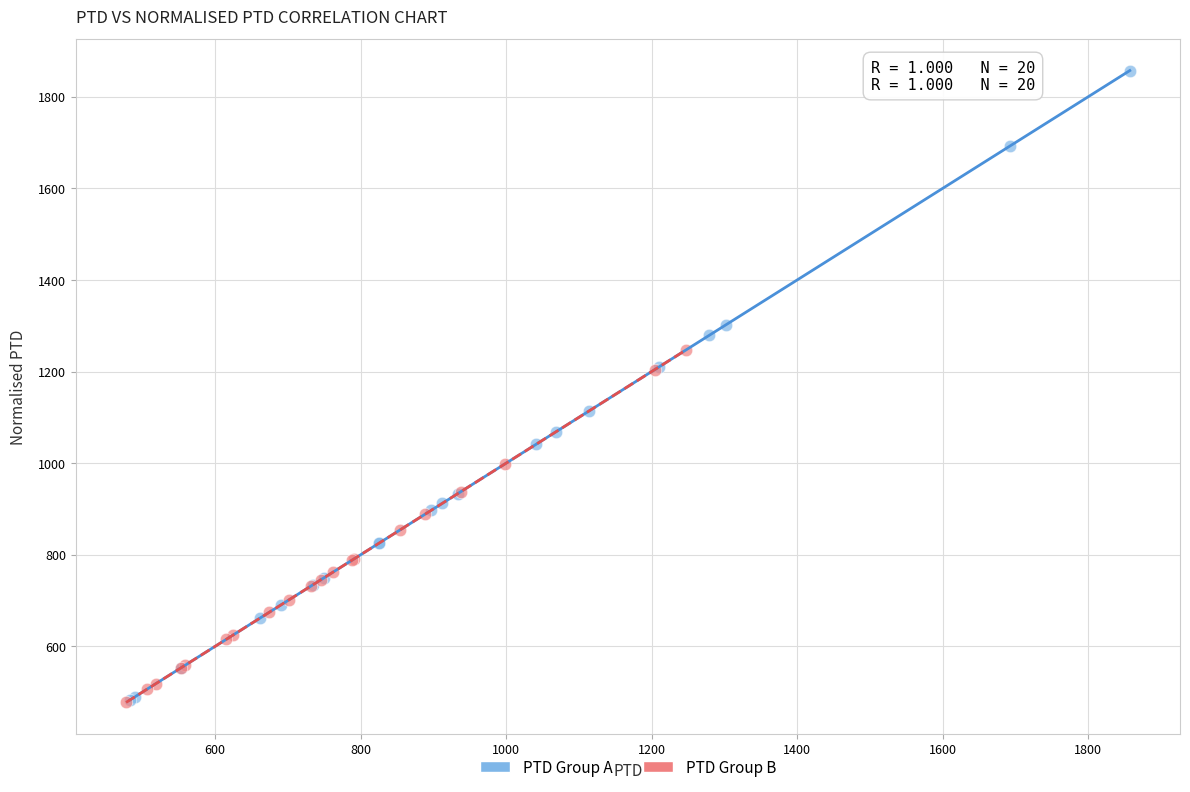

What are all the series names shown in the legend?

PTD Group A, PTD Group B